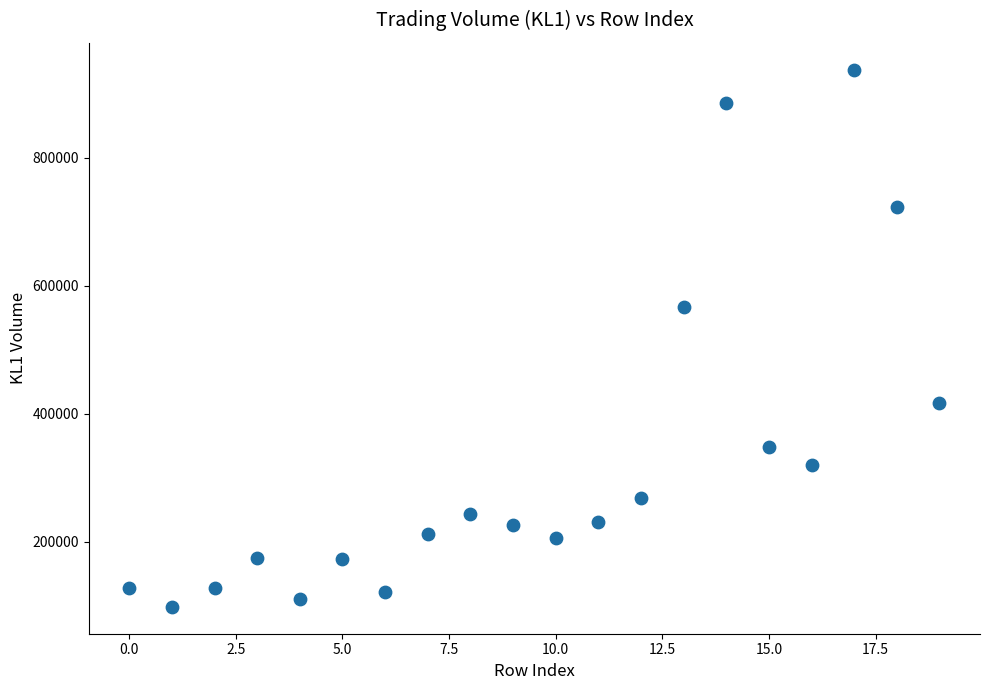

What is the range of Y values (max minus min)?

840242